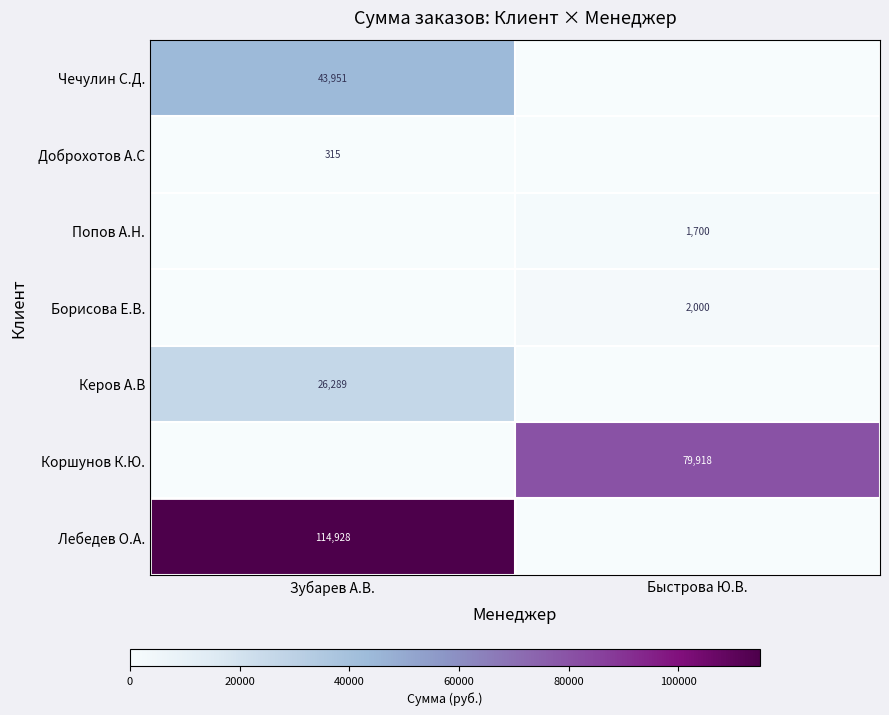

True or false: Лебедев О.А. has a value of 114928 at Зубарев А.В..

True